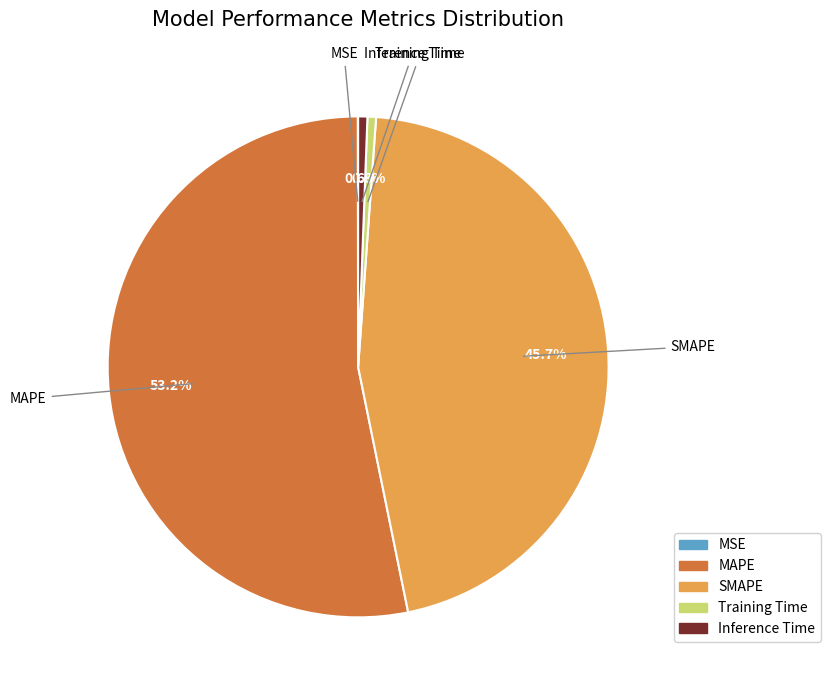

What is the largest slice in the pie chart?

MAPE